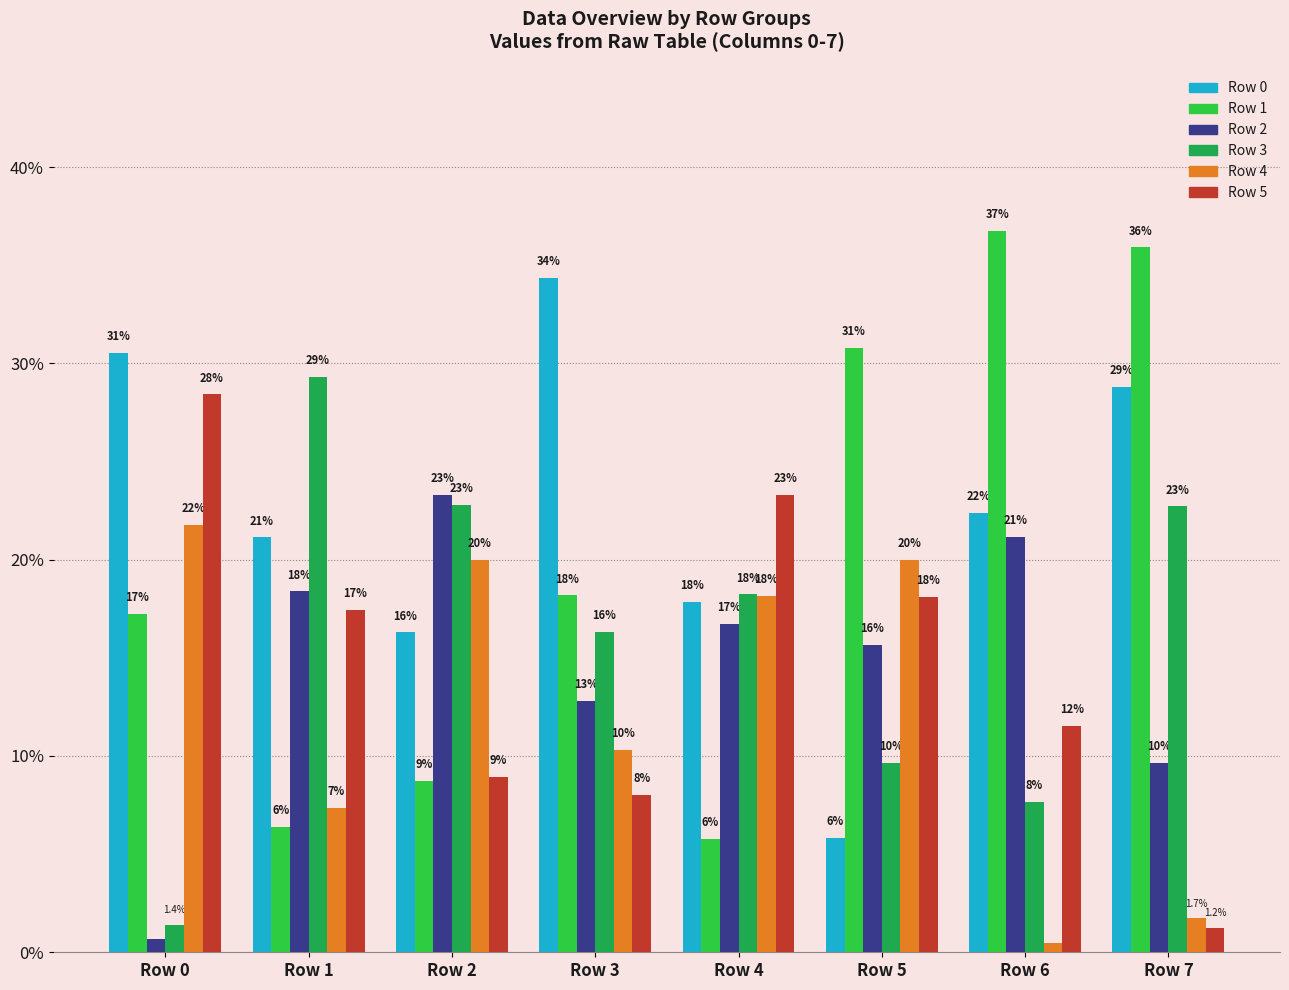

Reading left to right, list all the values displayed in this chart.

Row 0: Row 0=30.5	Row 1=21.1	Row 2=16.3	Row 3=34.4	Row 4=17.8	Row 5=5.8	Row 6=22.4	Row 7=28.8
Row 1: Row 0=17.2	Row 1=6.4	Row 2=8.7	Row 3=18.2	Row 4=5.8	Row 5=30.8	Row 6=36.8	Row 7=35.9
Row 2: Row 0=0.7	Row 1=18.4	Row 2=23.3	Row 3=12.8	Row 4=16.7	Row 5=15.6	Row 6=21.2	Row 7=9.6
Row 3: Row 0=1.4	Row 1=29.3	Row 2=22.8	Row 3=16.3	Row 4=18.2	Row 5=9.6	Row 6=7.7	Row 7=22.7
Row 4: Row 0=21.8	Row 1=7.4	Row 2=20.0	Row 3=10.3	Row 4=18.1	Row 5=20.0	Row 6=0.5	Row 7=1.7
Row 5: Row 0=28.4	Row 1=17.4	Row 2=8.9	Row 3=8.0	Row 4=23.3	Row 5=18.1	Row 6=11.5	Row 7=1.2